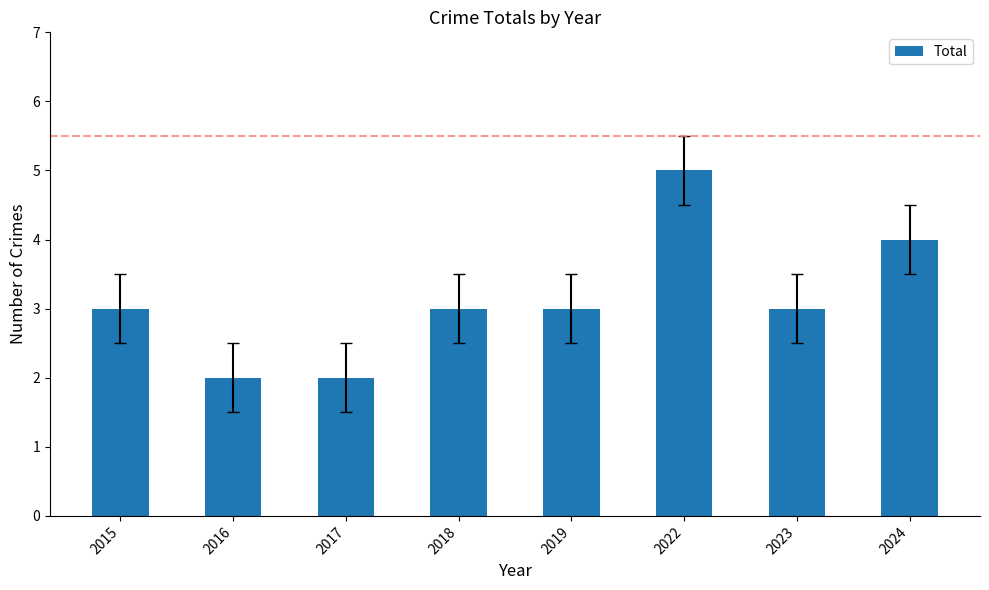

Reading right to left, what are all the values shown in this chart?

4	3	5	3	3	2	2	3